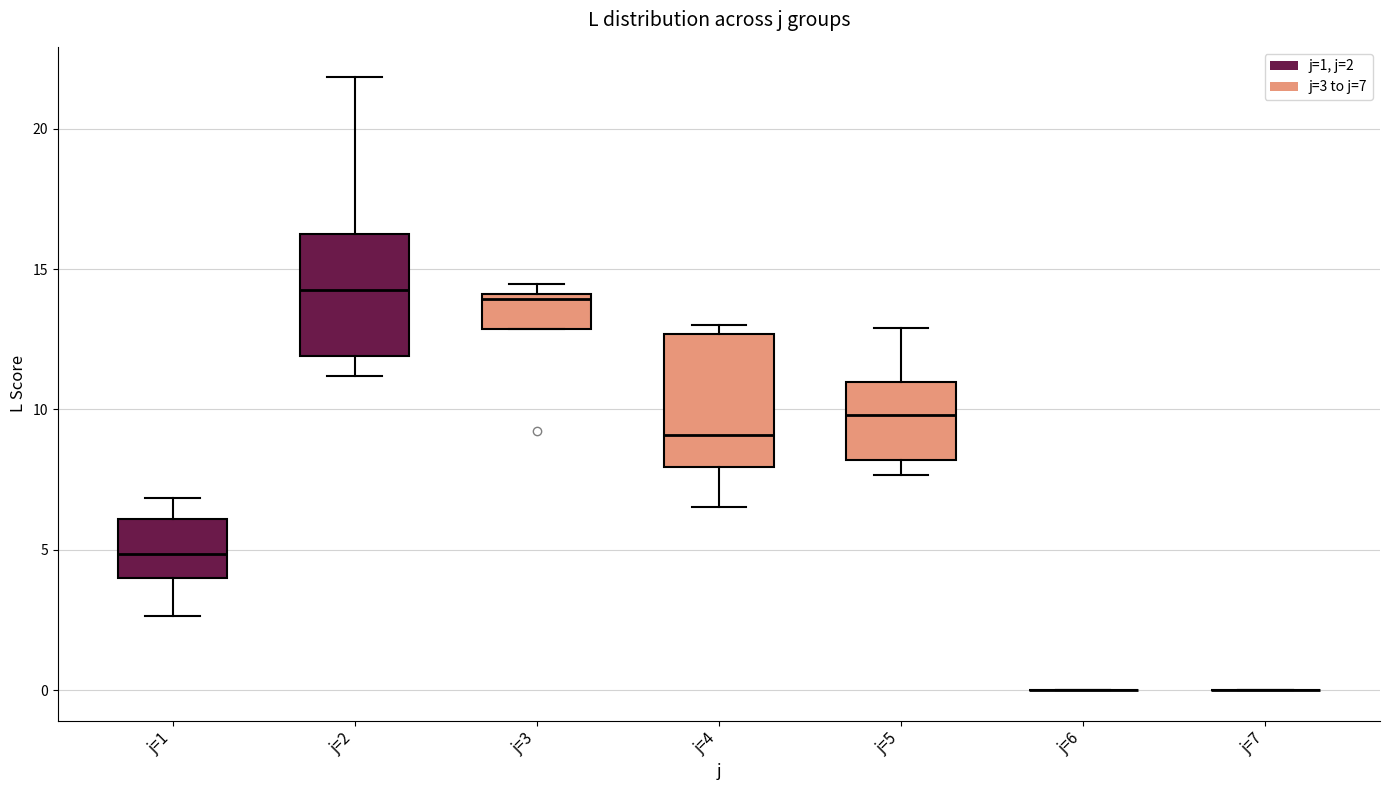

Reading left to right, read every box against the y-axis: the position of its median line, the range the box covers, and the ends of its whiskers. The values are not printed on the chart, so give them approximately, as read against the axis.

j=1: median 5.0, box 4.0 to 6.0, whiskers 2.5 to 7.0
j=2: median 14.5, box 12.0 to 16.5, whiskers 11.0 to 22.0
j=3: median 14.0 (just below the box's upper edge), box 13.0 to 14.0, whiskers 13.0 to 14.5
j=4: median 9.0, box 8.0 to 12.5, whiskers 6.5 to 13.0
j=5: median 10.0, box 8.0 to 11.0, whiskers 7.5 to 13.0
j=6: box collapsed to a line at 0.0, whiskers 0.0 to 0.0
j=7: box collapsed to a line at 0.0, whiskers 0.0 to 0.0